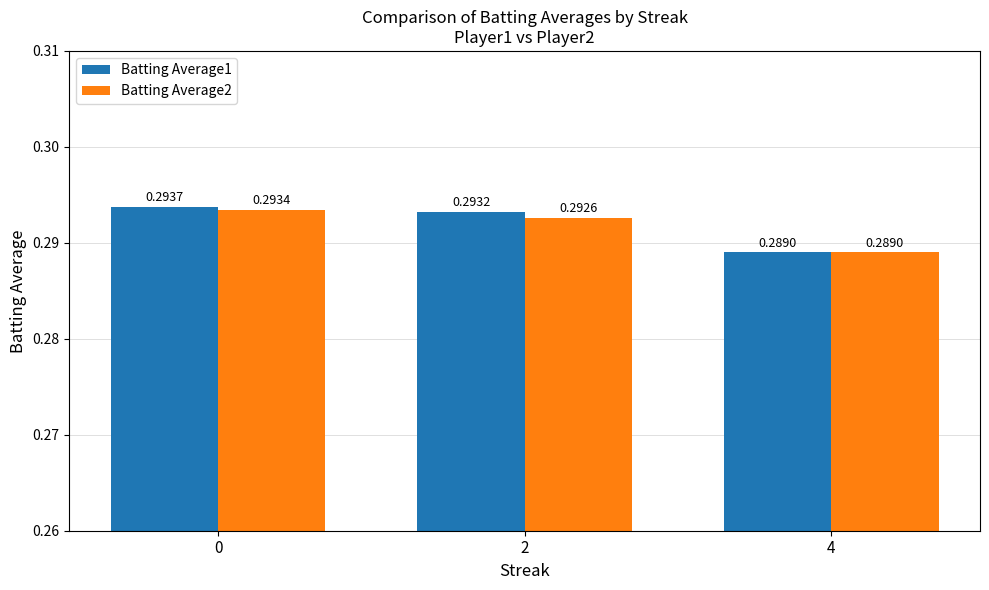

Rank the categories by Batting Average2 value from highest to lowest.

0, 2, 4